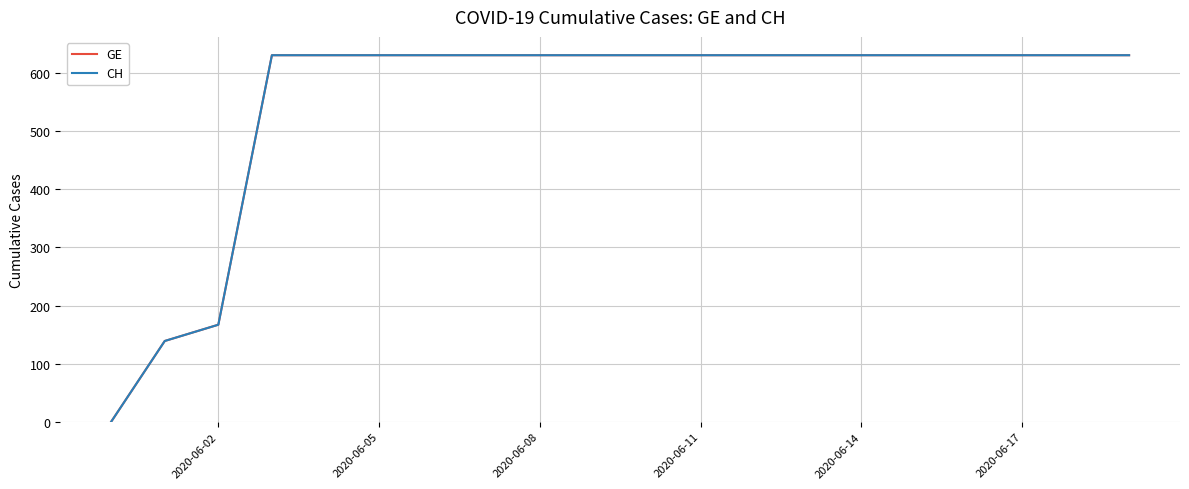

Is this an area chart (filled region under the line)?

No